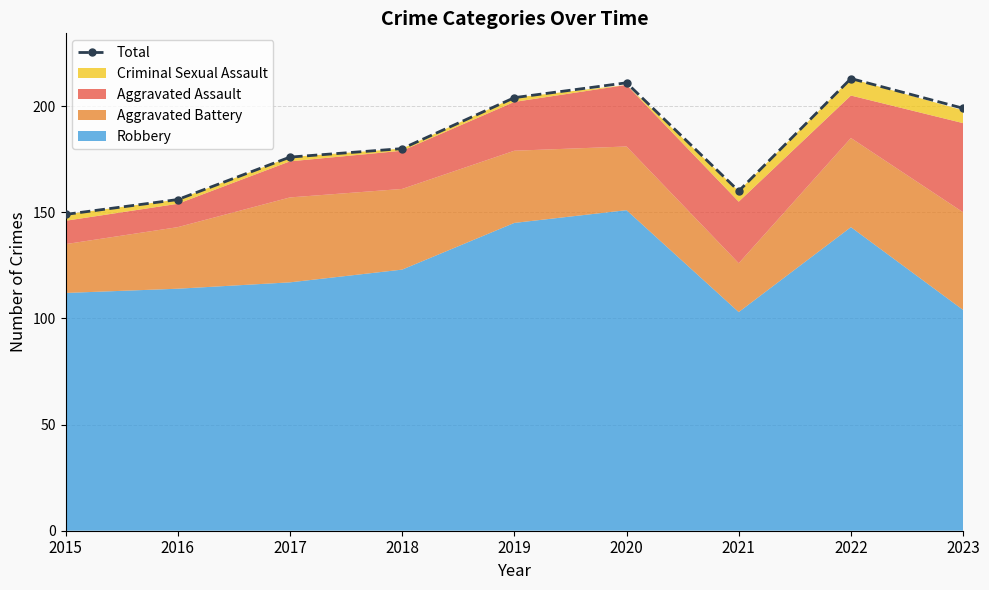

At which label is the value closest to 181?

2018